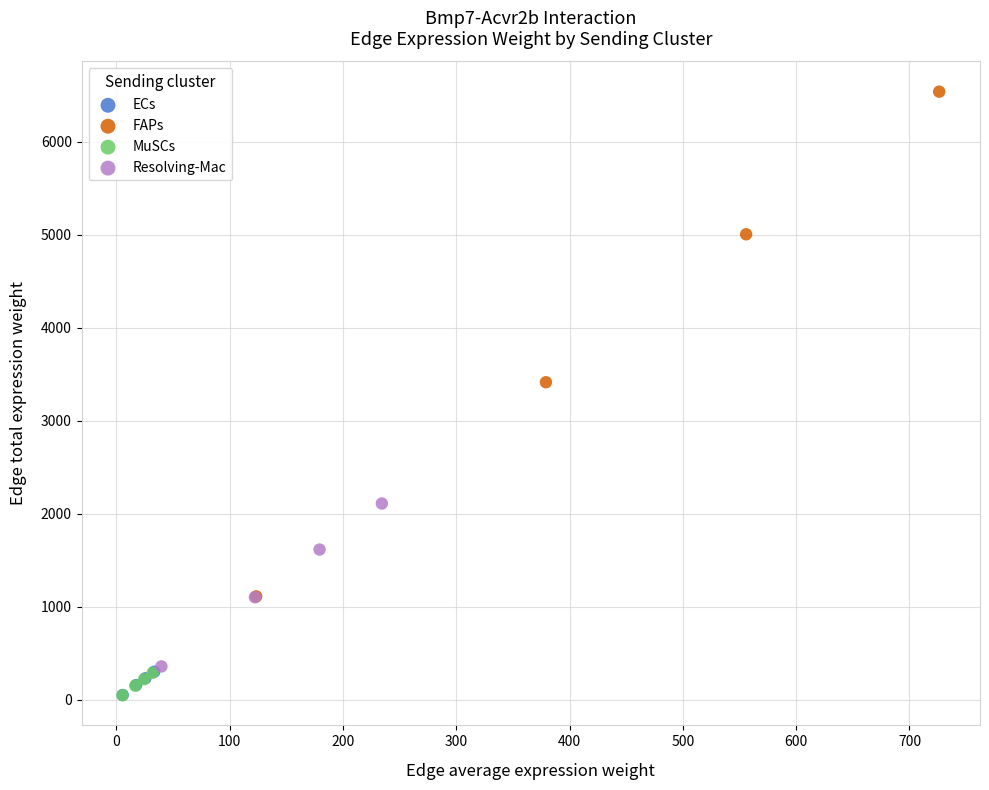

Which series reaches the maximum Y coordinate?

FAPs